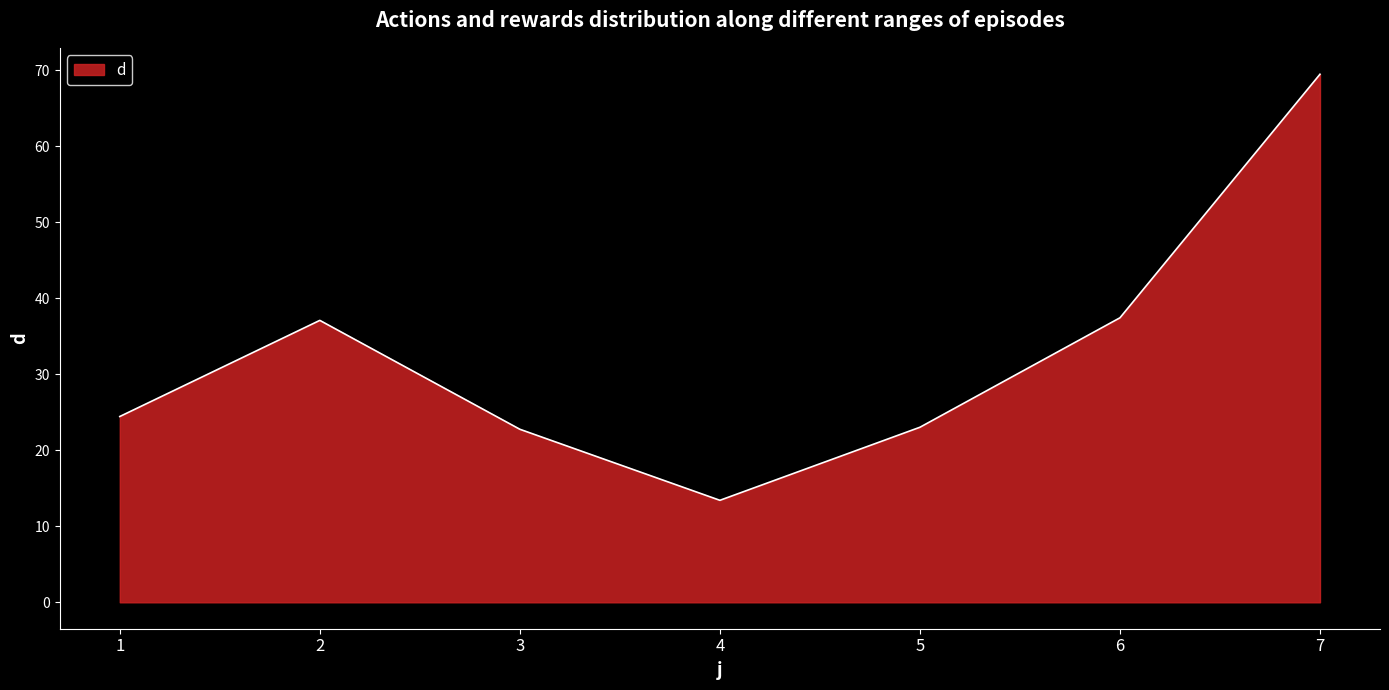

Is it true that the value at 7 is 69.5?

True